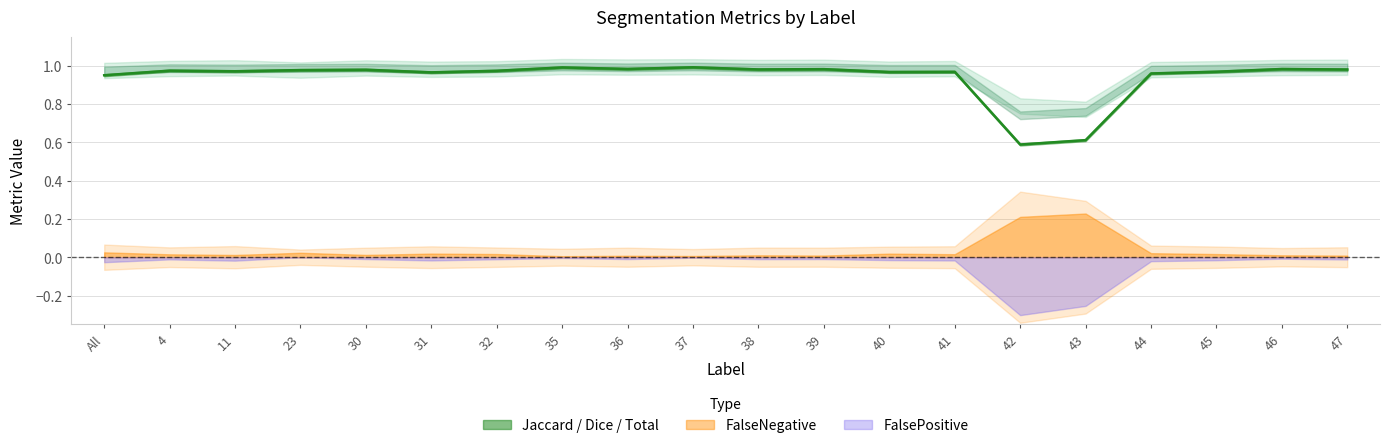

Reading left to right, what are all the values shown in this chart?

Jaccard: 0.9	1.0	1.0	1.0	1.0	1.0	1.0	1.0	1.0	1.0	1.0	1.0	1.0	1.0	0.6	0.6	1.0	1.0	1.0	1.0
Dice: 1.0	1.0	1.0	1.0	1.0	1.0	1.0	1.0	1.0	1.0	1.0	1.0	1.0	1.0	0.7	0.8	1.0	1.0	1.0	1.0
Total/Target: 1.0	1.0	1.0	1.0	1.0	1.0	1.0	1.0	1.0	1.0	1.0	1.0	1.0	1.0	0.8	0.8	1.0	1.0	1.0	1.0
FalseNegative: 0.0	0.0	0.0	0.0	0.0	0.0	0.0	0.0	0.0	0.0	0.0	0.0	0.0	0.0	0.2	0.2	0.0	0.0	0.0	0.0
FalsePositive: 0.0	0.0	0.0	0.0	0.0	0.0	0.0	0.0	0.0	0.0	0.0	0.0	0.0	0.0	0.3	0.3	0.0	0.0	0.0	0.0